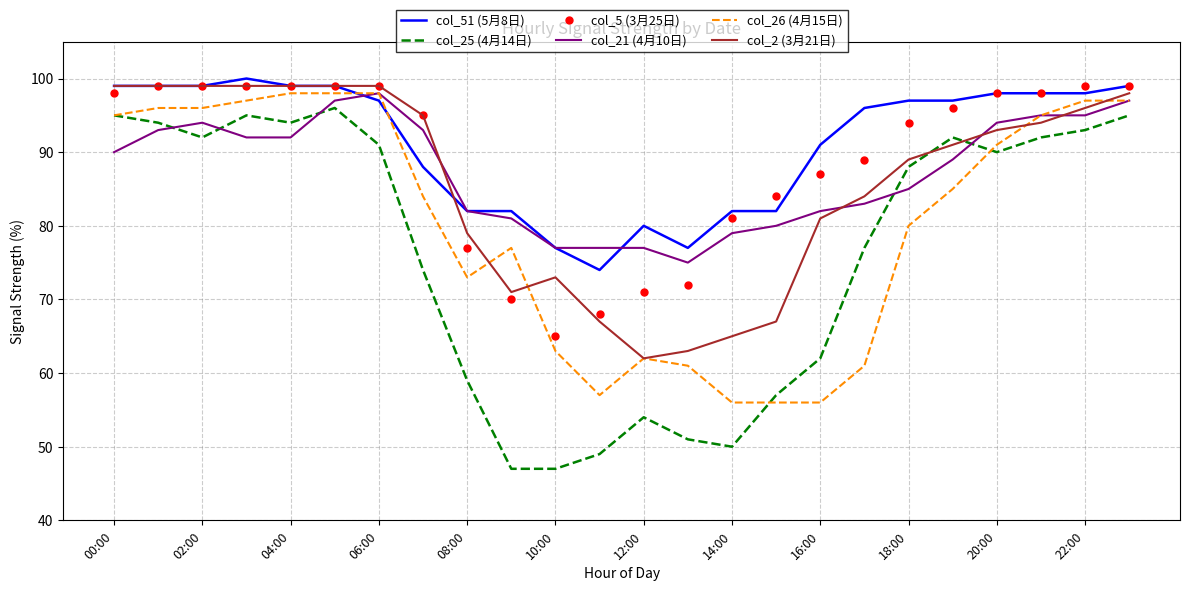

What is the highest value of the col_5 (3月25日) series?

99